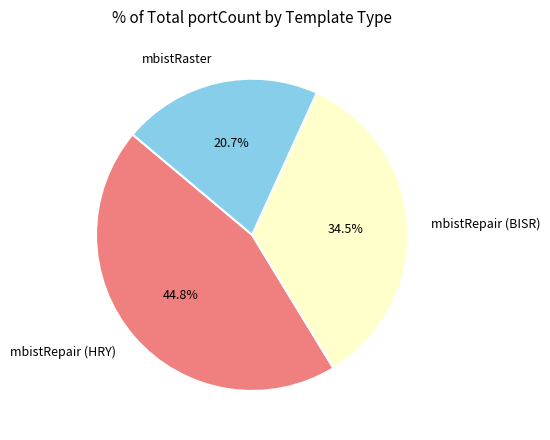

Is mbistRepair (HRY) the majority of the pie?

No